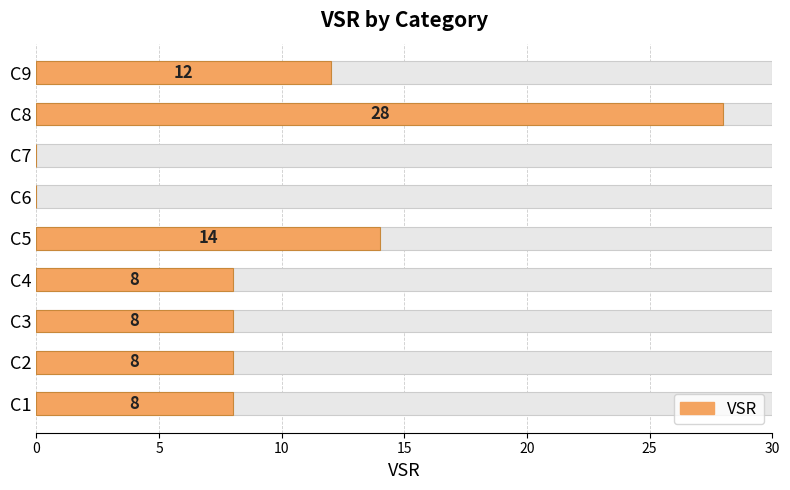

Is it true that the value at C6 is 0?

True